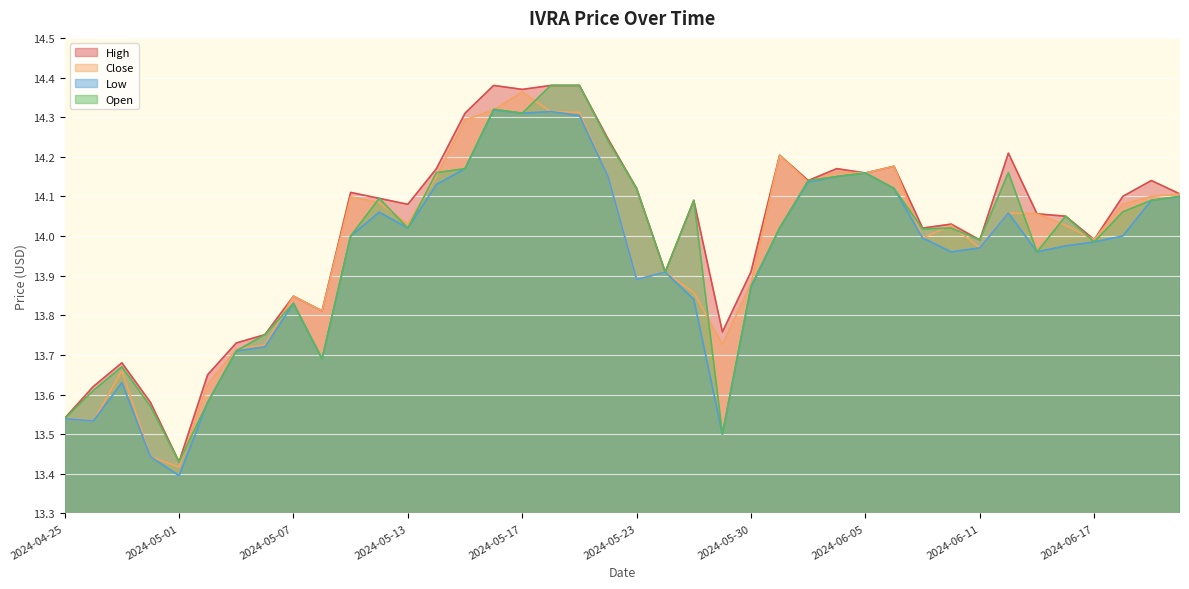

What is the label of the 38th point from the left?

2024-06-18